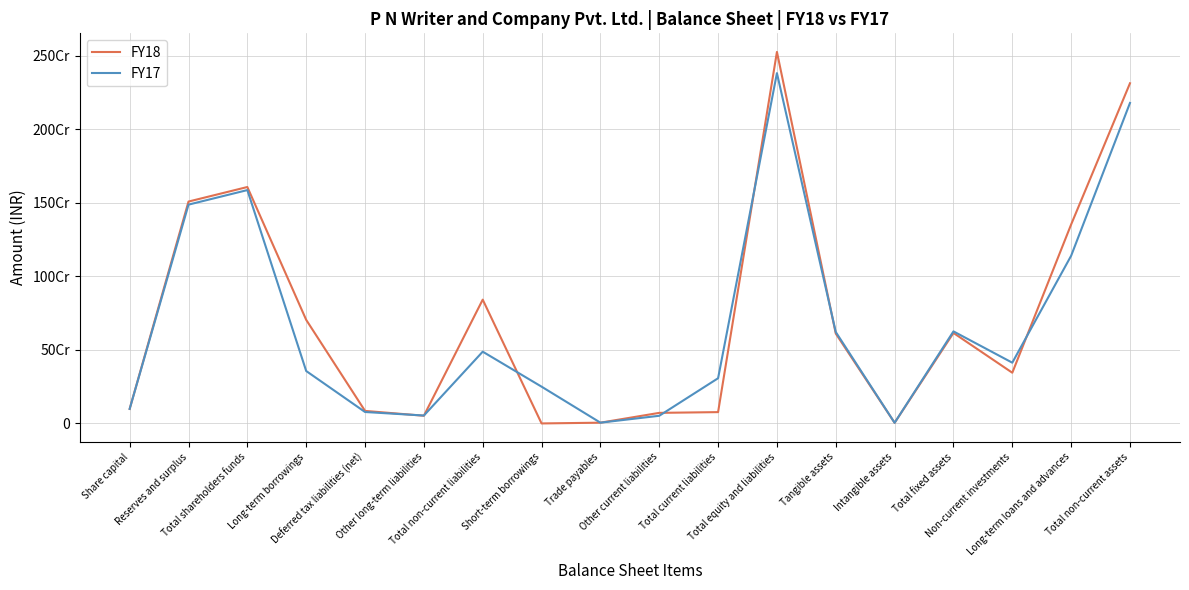

True or false: FY18 and FY17 cross at least once.

True